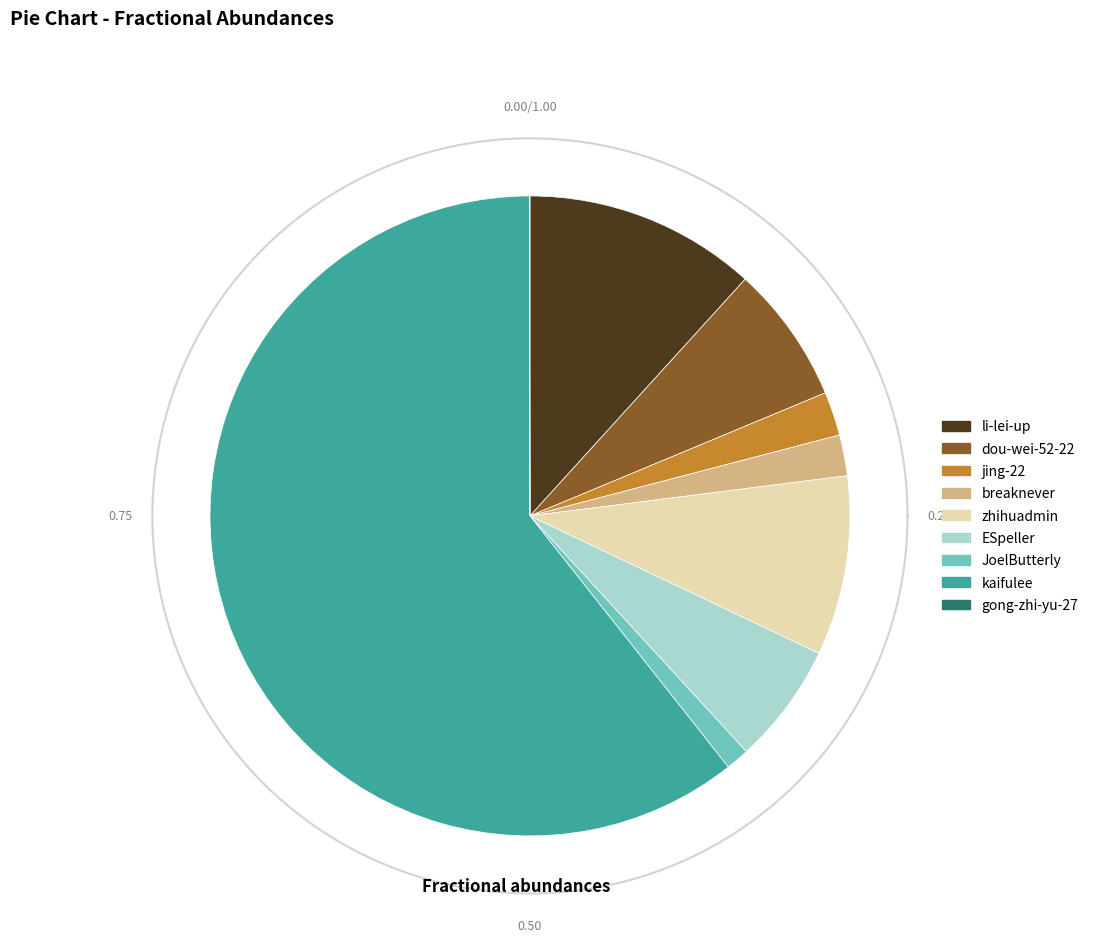

To the nearest percent, what is the average slice percentage?

11%